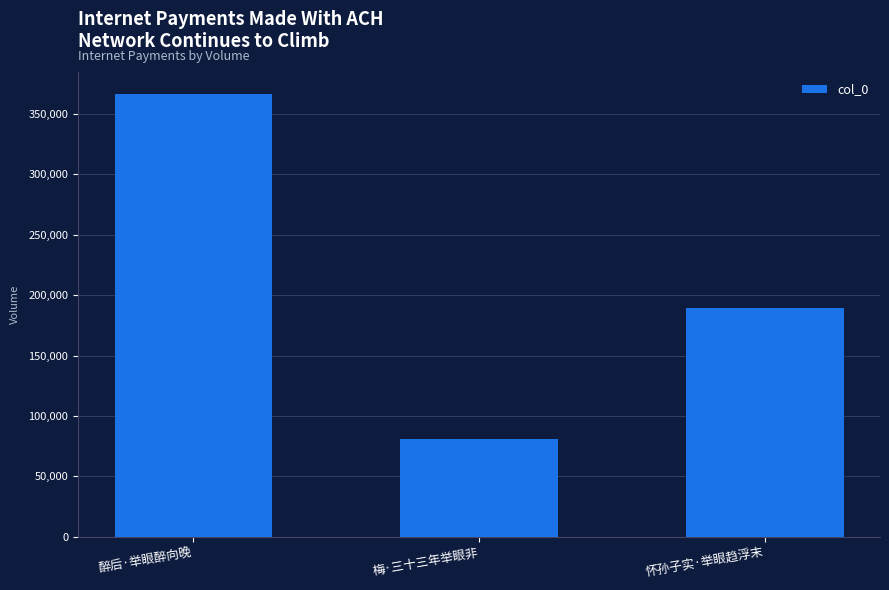

Read the value at 怀孙子实·举眼趋浮末.

189792